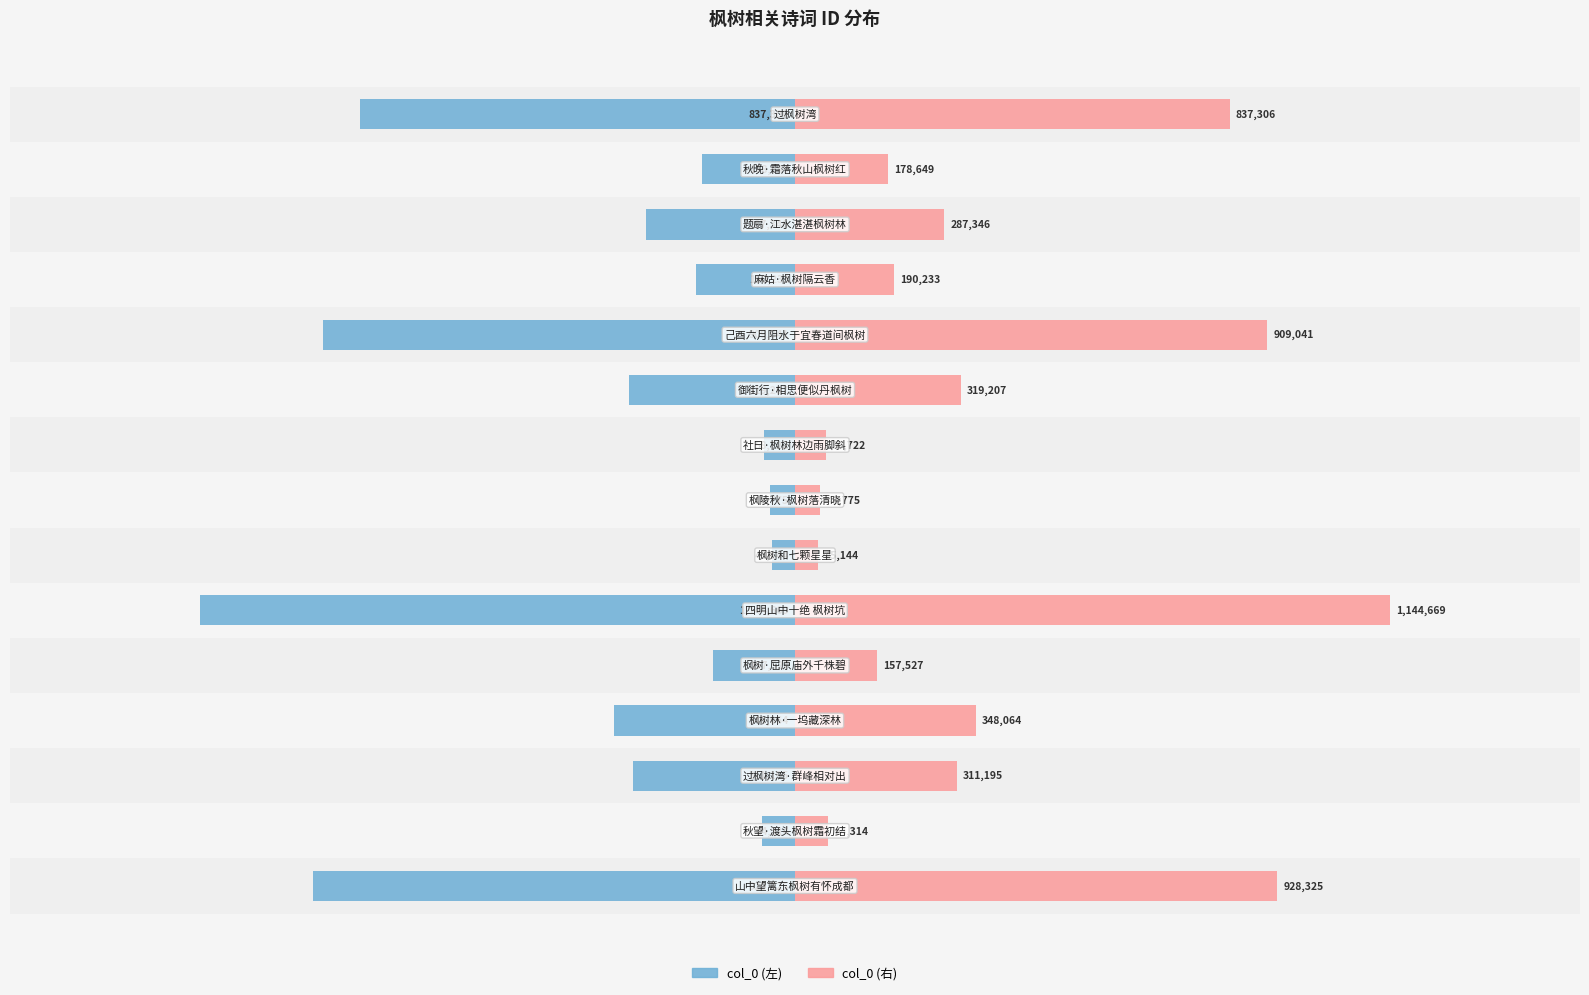

What is the maximum value shown in the chart?

1144669